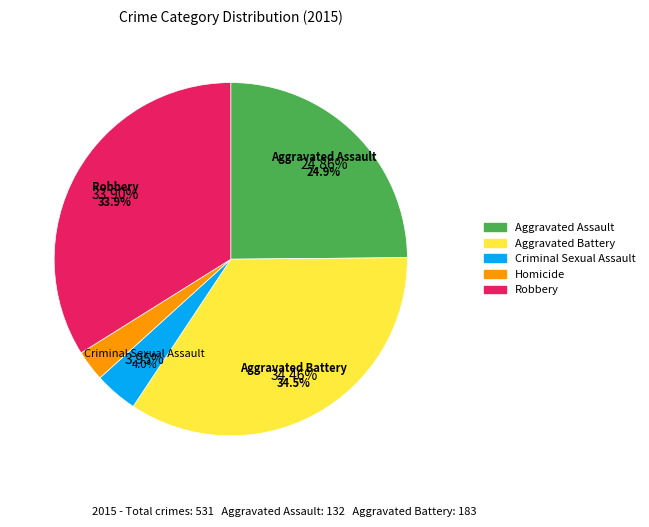

How many slices are in this pie chart?

5